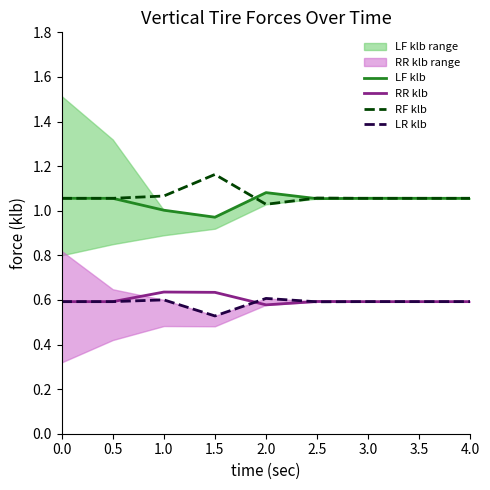

The RR klb series shows 0.4 at 0.0. True or false?

False